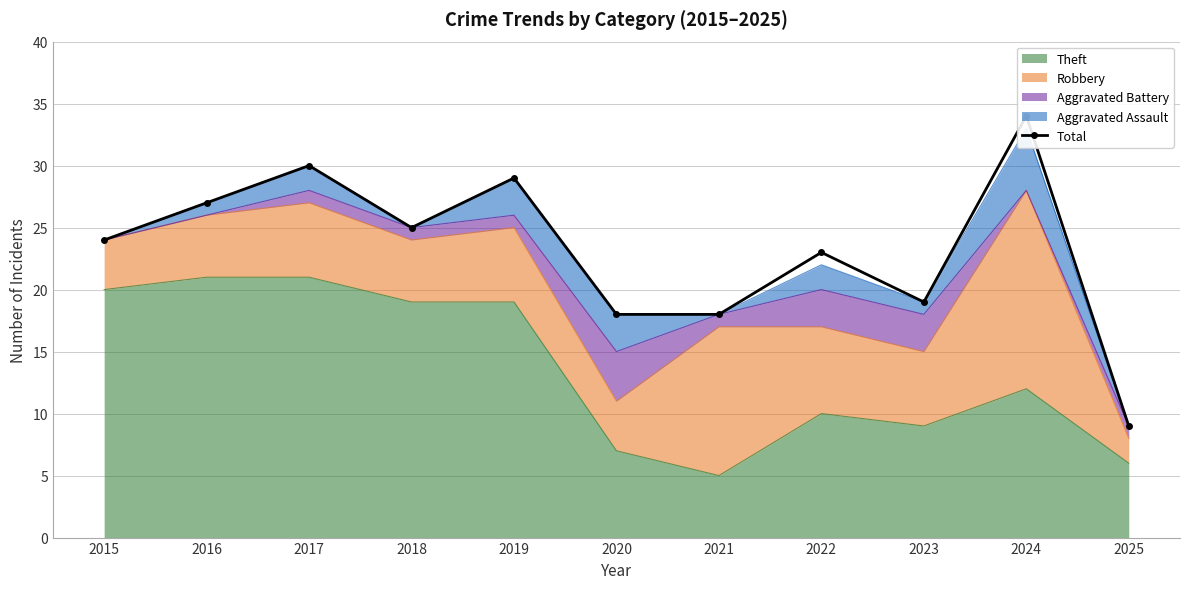

How many data points are less than 24?

5